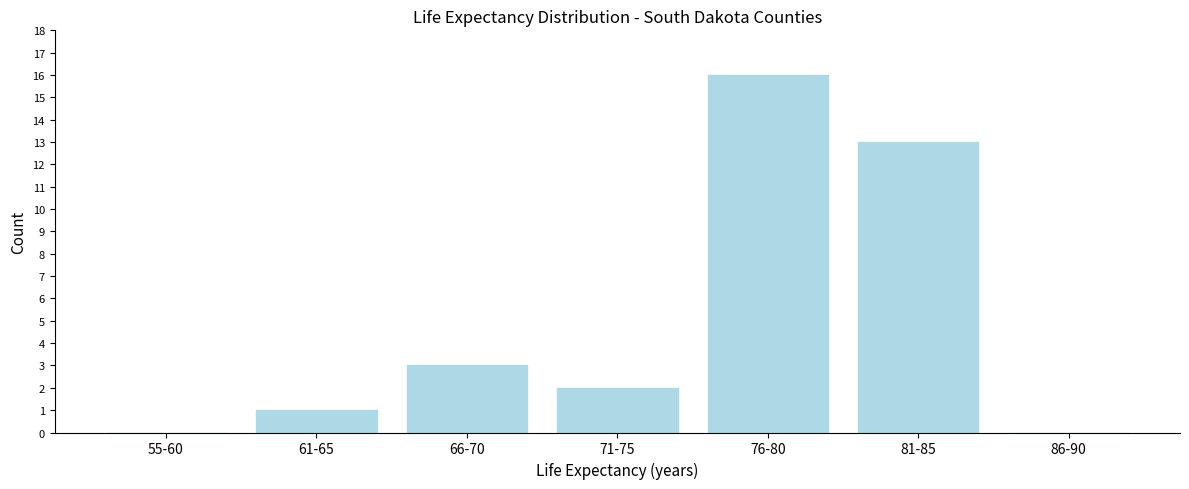

Reading left to right, extract all data points from this chart.

55-60=0	61-65=1	66-70=3	71-75=2	76-80=16	81-85=13	86-90=0